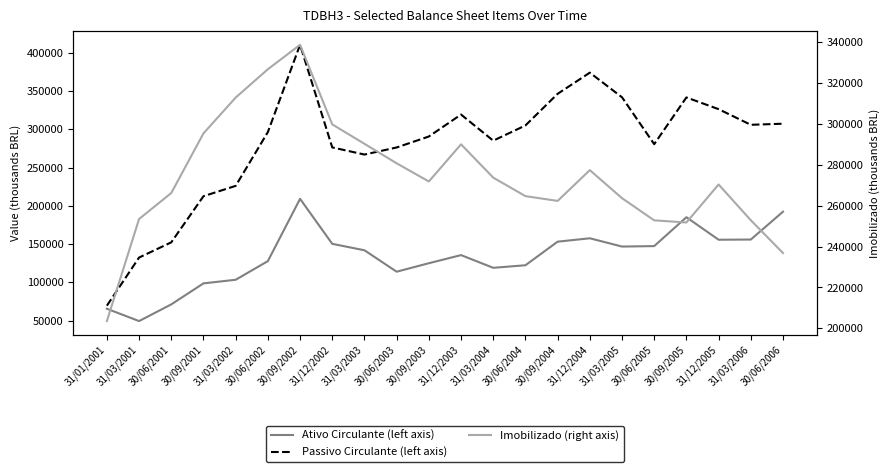

Reading left to right, transcribe all the data shown in this chart.

Ativo Circulante (left axis): 31/01/2001=65548	31/03/2001=49462	30/06/2001=71264	30/09/2001=98699	31/03/2002=103407	30/06/2002=127777	30/09/2002=209132	31/12/2002=150346	31/03/2003=141951	30/06/2003=113946	30/09/2003=125026	31/12/2003=135638	31/03/2004=119021	30/06/2004=122372	30/09/2004=153179	31/12/2004=157603	31/03/2005=146800	30/06/2005=147395	30/09/2005=185124	31/12/2005=155702	31/03/2006=155957	30/06/2006=192344
Passivo Circulante (left axis): 31/01/2001=69551	31/03/2001=132439	30/06/2001=152309	30/09/2001=212558	31/03/2002=226052	30/06/2002=296370	30/09/2002=410337	31/12/2002=276321	31/03/2003=266972	30/06/2003=276235	30/09/2003=290551	31/12/2003=319239	31/03/2004=285115	30/06/2004=304975	30/09/2004=346299	31/12/2004=373959	31/03/2005=341778	30/06/2005=280548	30/09/2005=341598	31/12/2005=326259	31/03/2006=305839	30/06/2006=307260
Imobilizado (right axis): 31/01/2001=203514	31/03/2001=253501	30/06/2001=266232	30/09/2001=295430	31/03/2002=312977	30/06/2002=326840	30/09/2002=338808	31/12/2002=299842	31/03/2003=290322	30/06/2003=280780	30/09/2003=271876	31/12/2003=290071	31/03/2004=273759	30/06/2004=264699	30/09/2004=262358	31/12/2004=277434	31/03/2005=263692	30/06/2005=252831	30/09/2005=251798	31/12/2005=270403	31/03/2006=252899	30/06/2006=236838